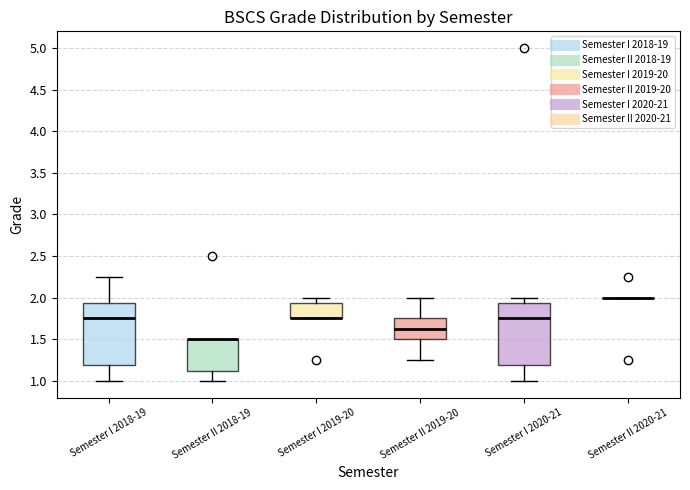

Where is the lower edge of the box for Semester II 2018-19 on the y-axis? The values are not printed on the chart, so give them approximately, as read against the axis.

1.15